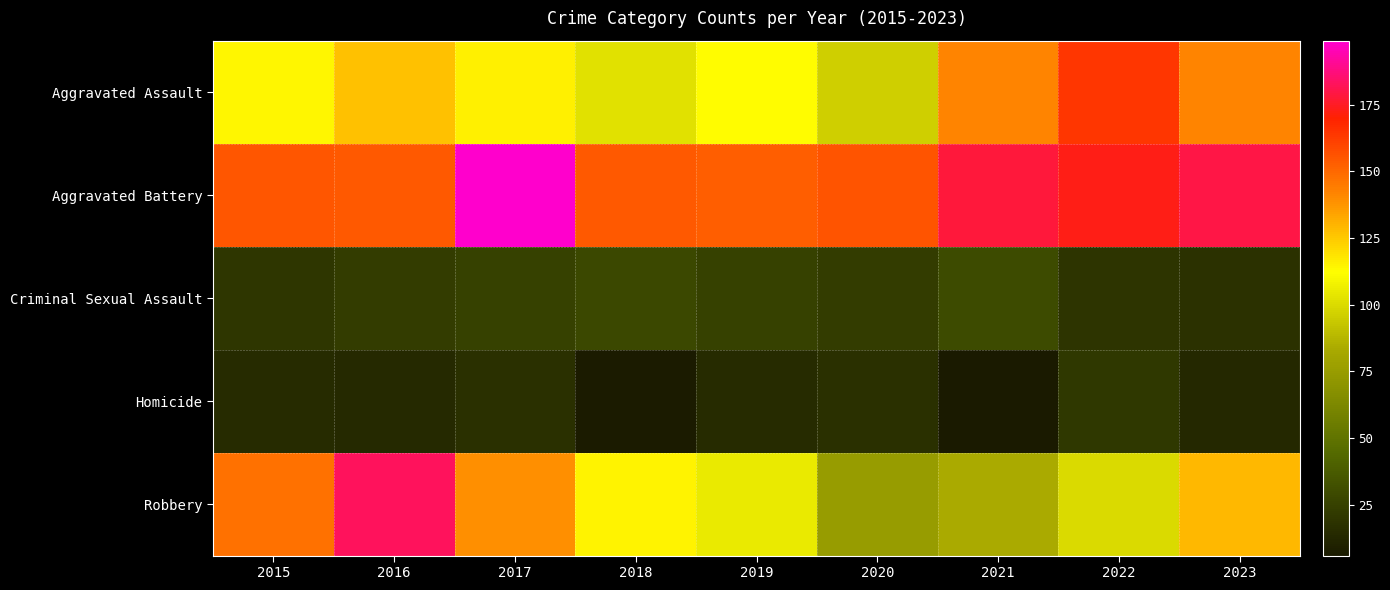

Which label corresponds to the smallest value in the chart?

2021